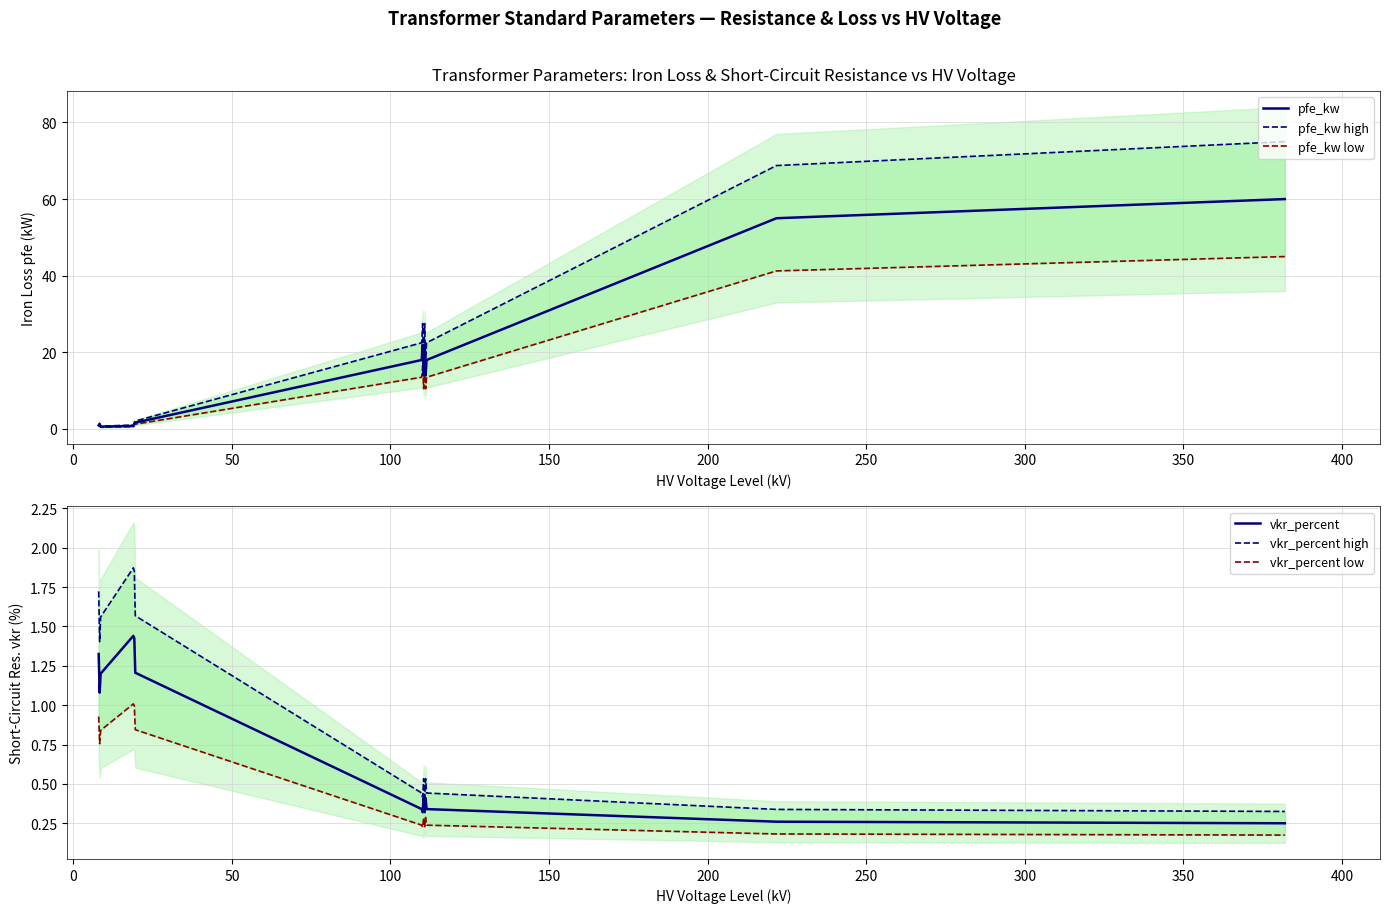

Rank the series at 400 from lowest to highest value.

vkr_percent low, vkr_percent, vkr_percent high, pfe_kw low, pfe_kw, pfe_kw high